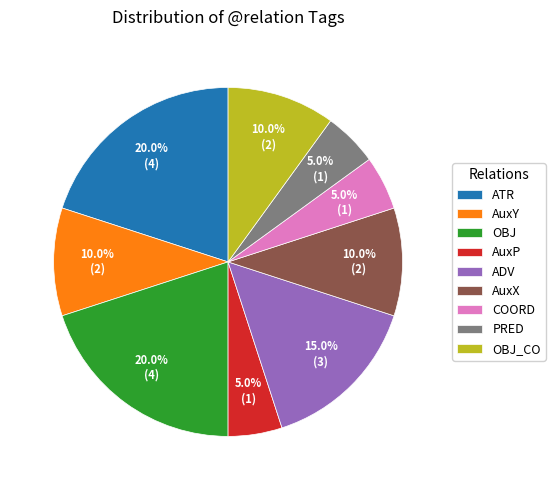

Does any single category account for the majority?

No